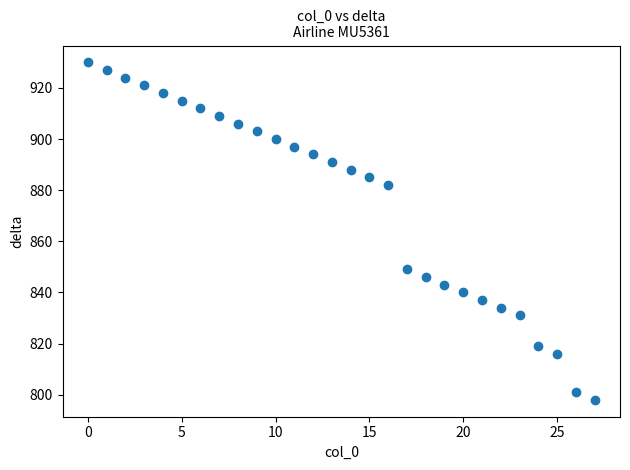

What Y value in the scatter plot is closest to 864?

849